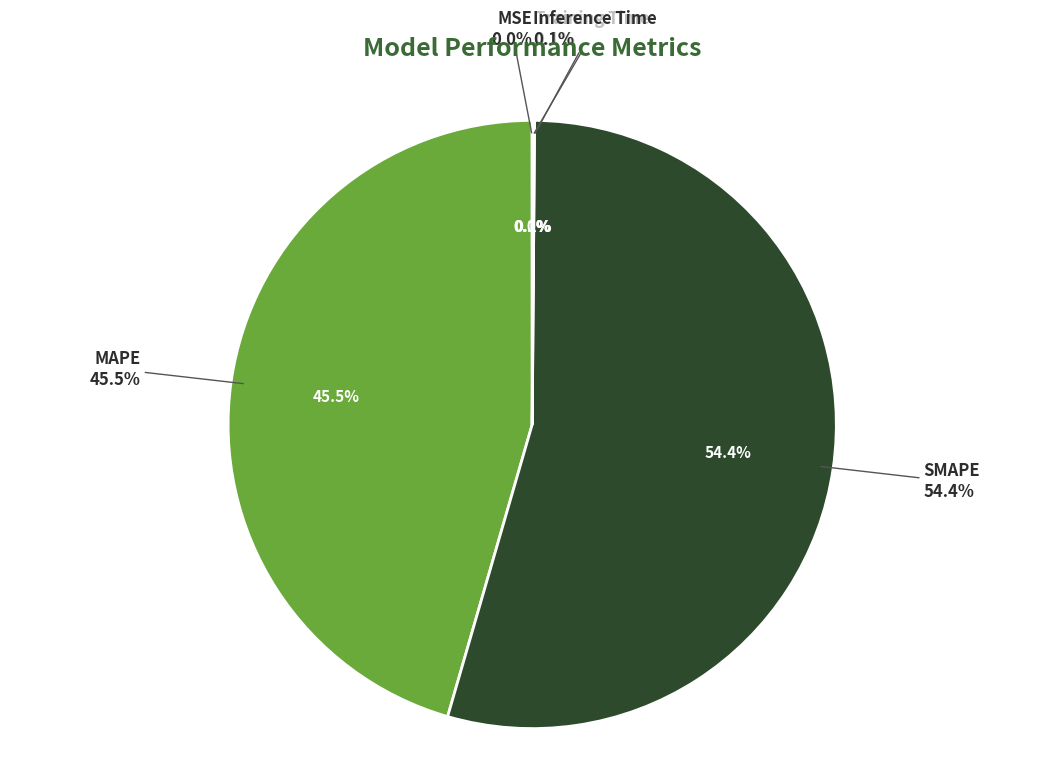

Rank the categories by value from highest to lowest.

SMAPE, MAPE, Inference Time, Training Time, MSE